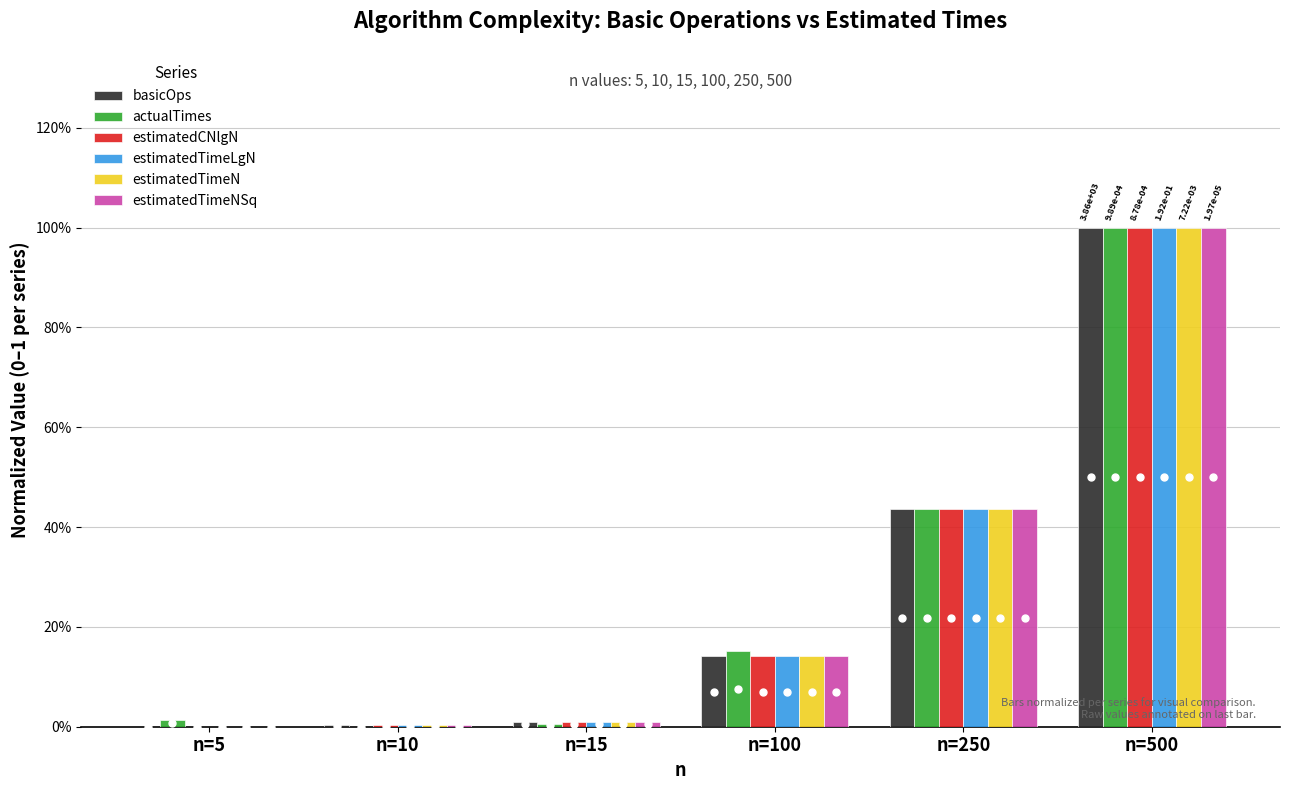

What is the value of the estimatedTimeN bar at the 5th from the left?

0.4